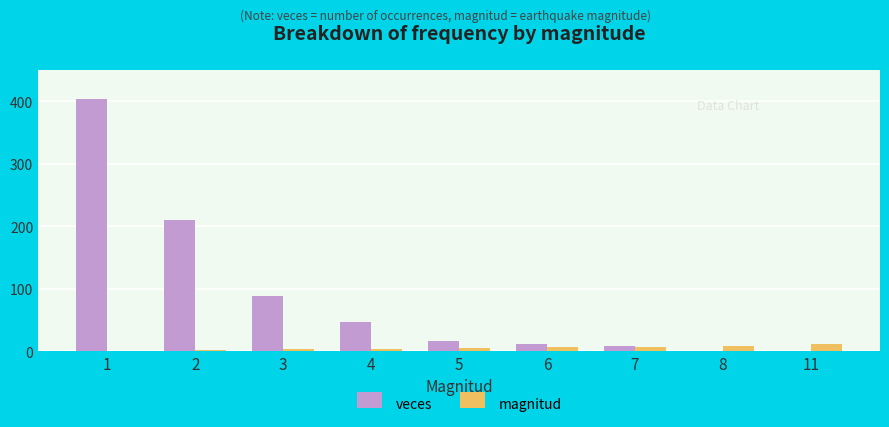

What is the maximum value for veces?

404